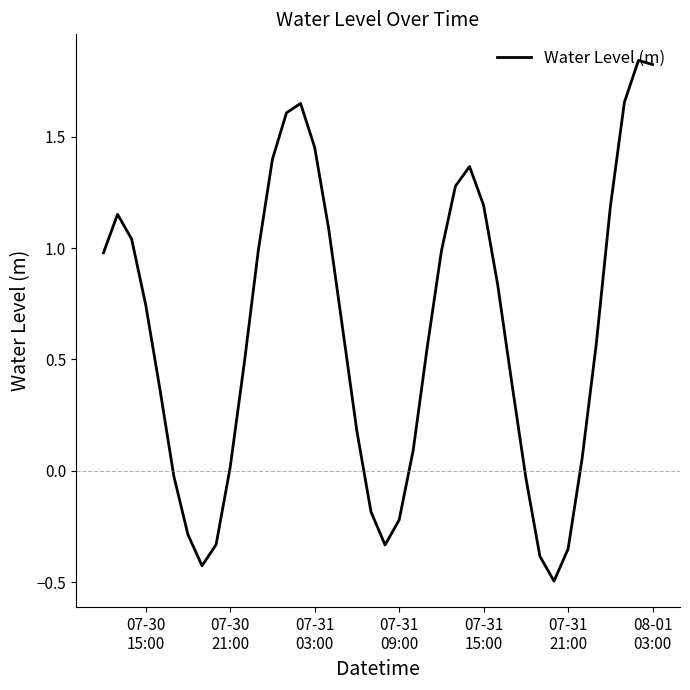

What is the difference between the maximum and minimum values?

2.3